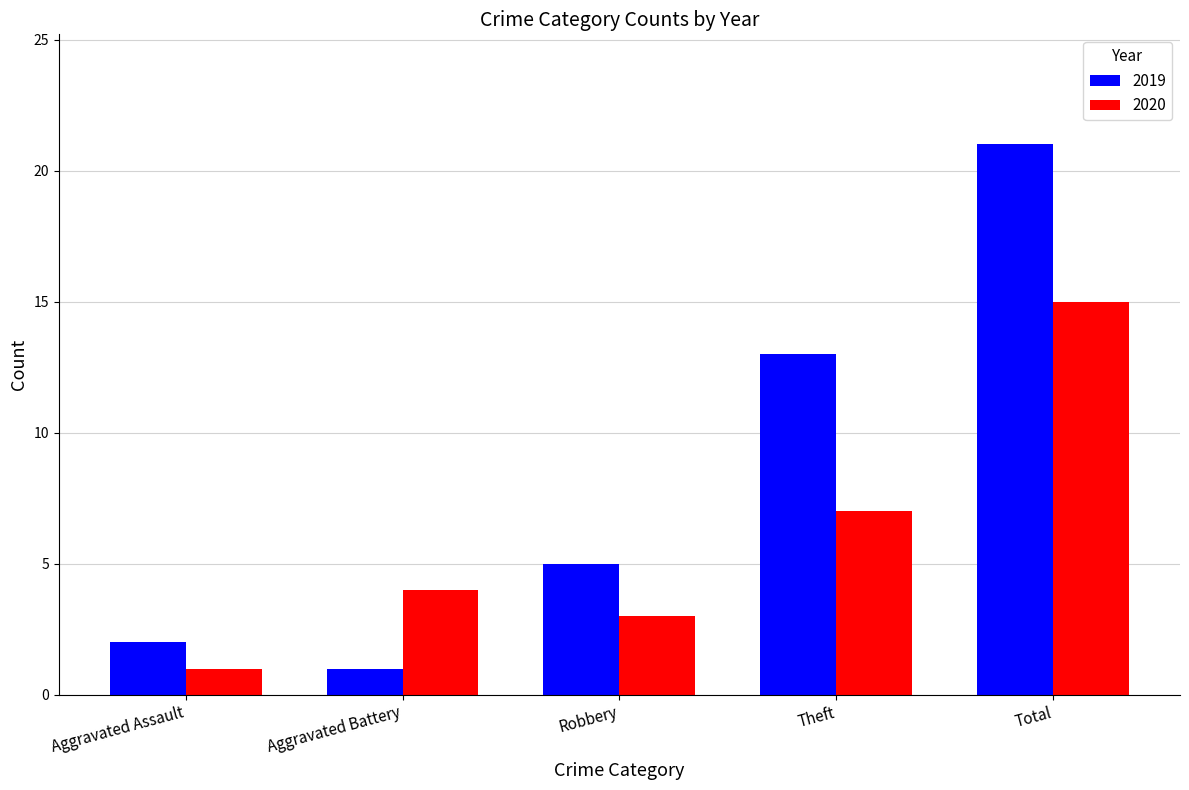

Which category has the highest value in the 2020 series?

Total